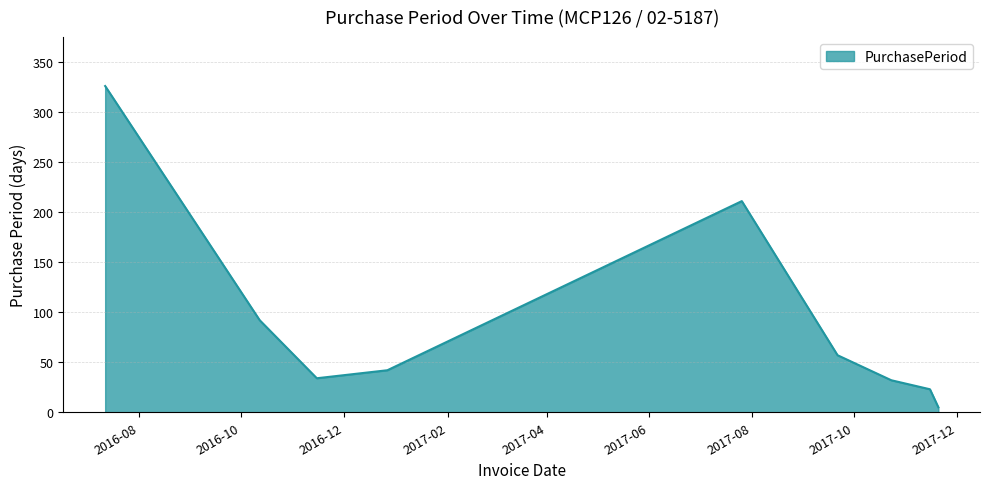

What is the difference between the maximum and minimum values?

321